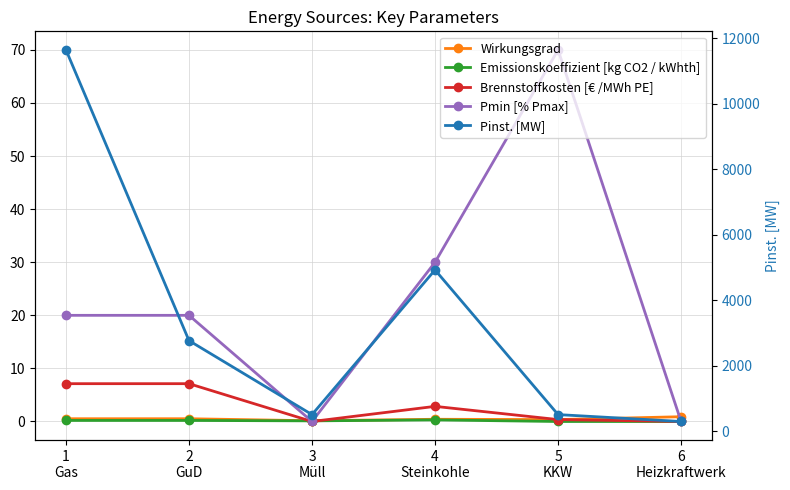

What is the total value across all series at 5
KKW?

574.7